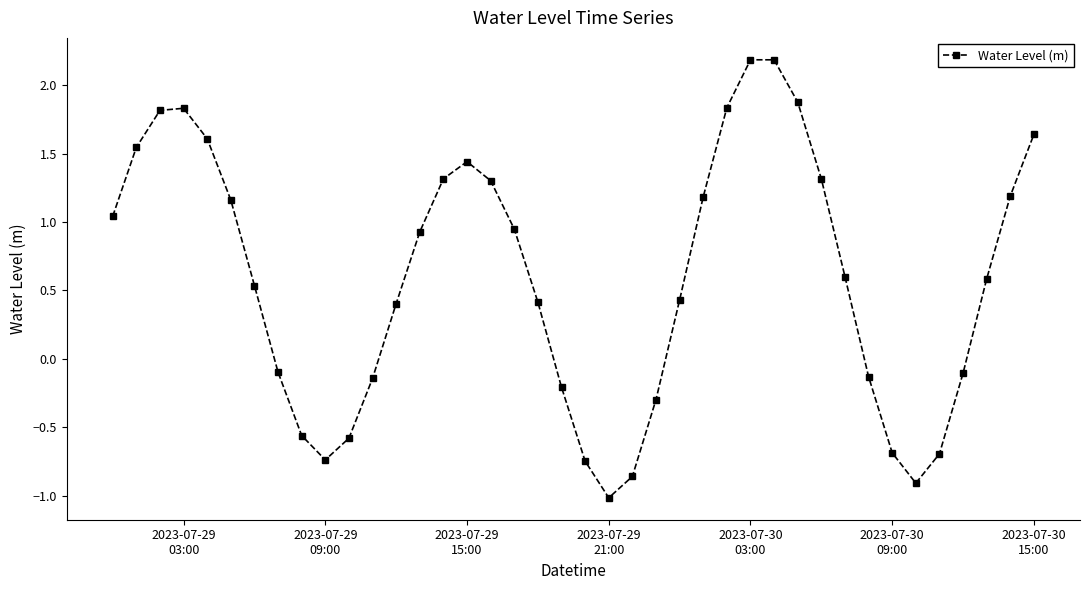

How many points are lower than both their immediate neighbors (excluding endpoints)?

3